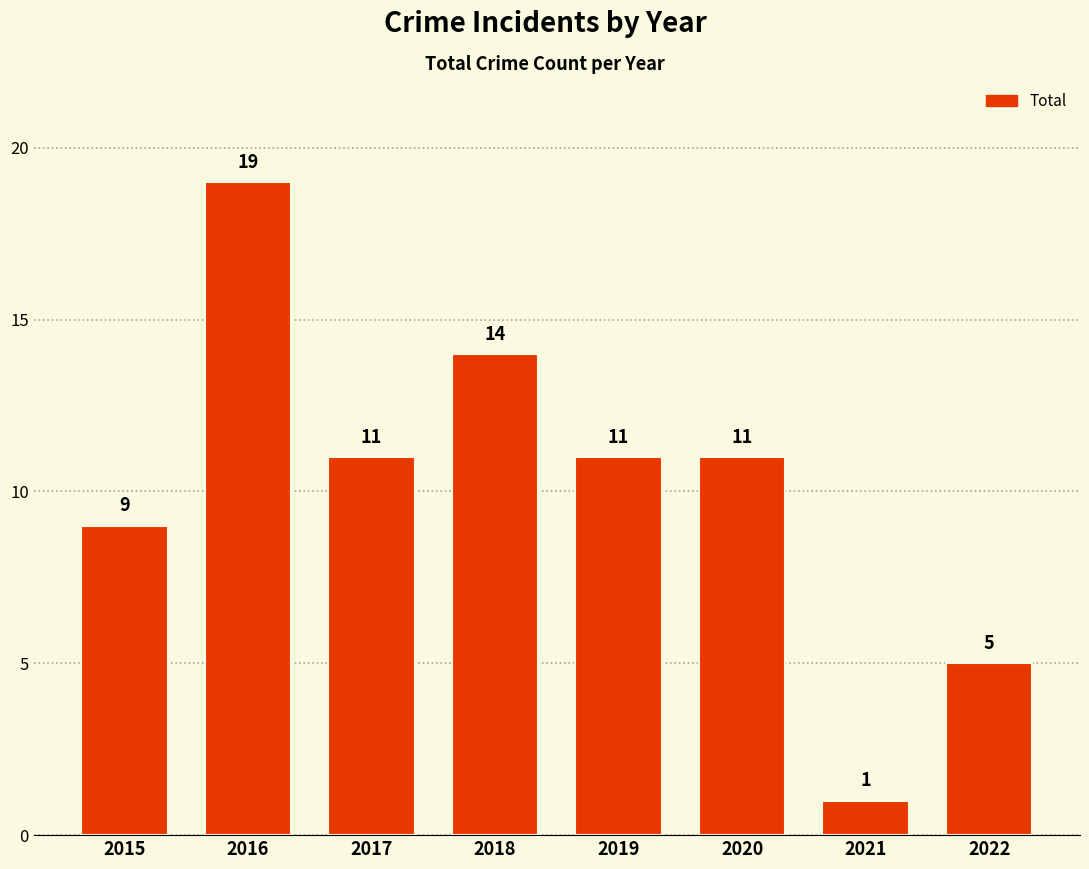

Count the number of data series in this chart.

1